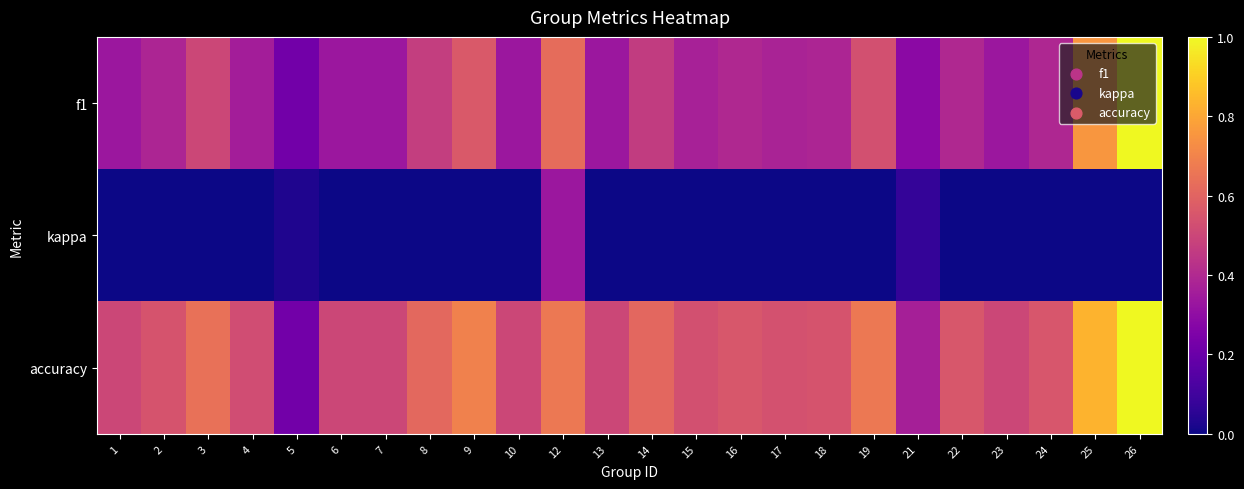

At how many categories does at least one series exceed 0?

24